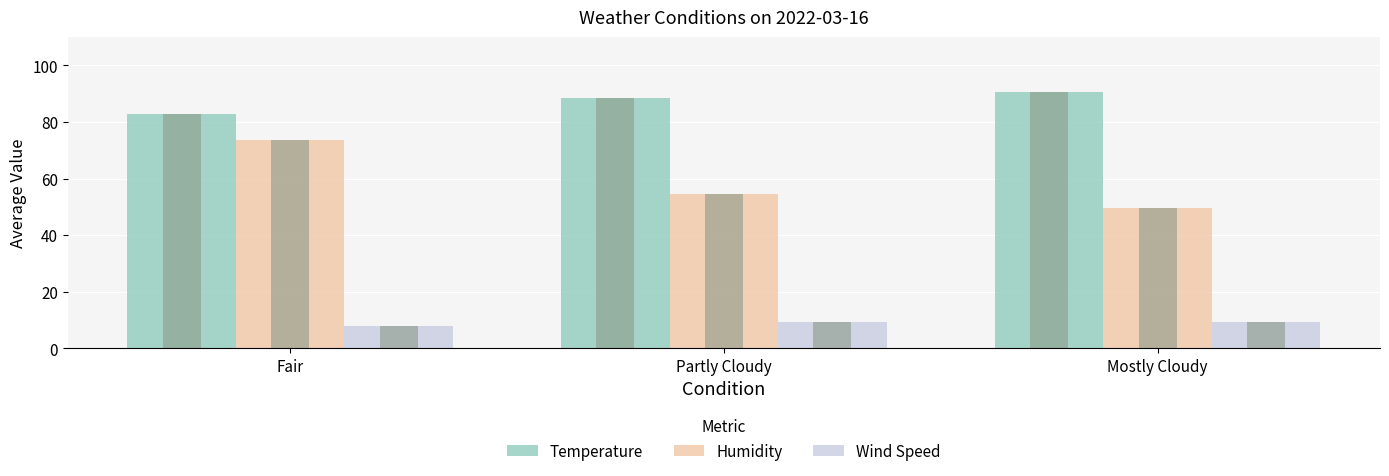

Where is Humidity nearest to the value 61?

Partly Cloudy